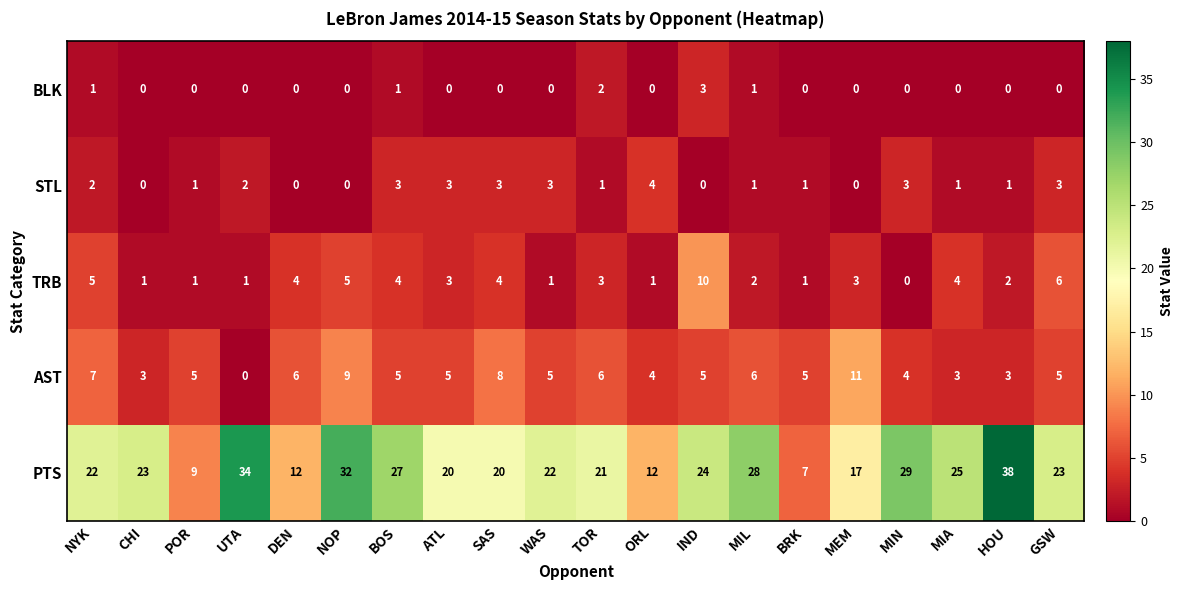

What is the difference between the second highest and minimum values in the AST series?

9